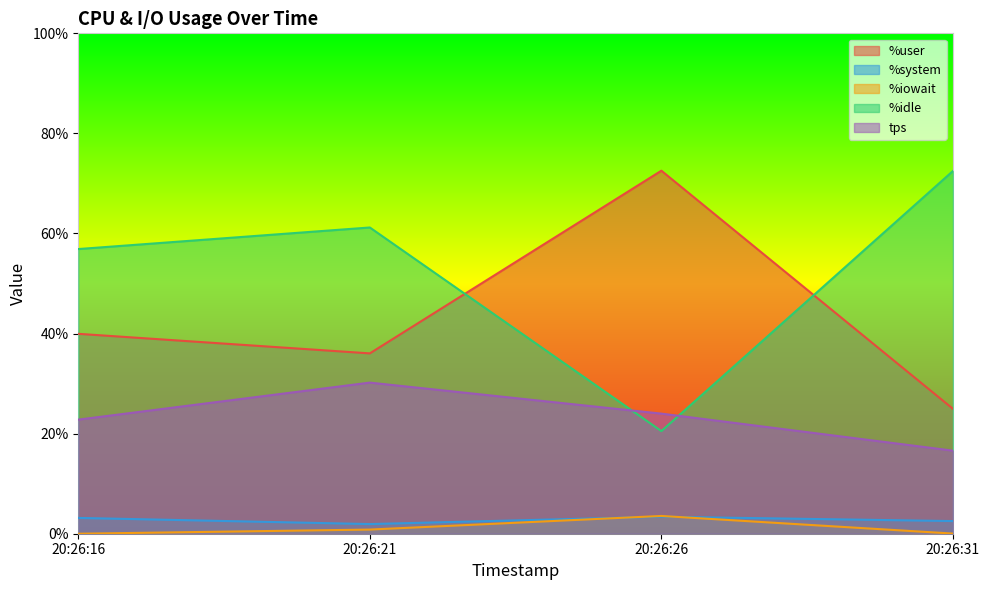

What is the difference between the highest and lowest values at 20:26:26?

69.1